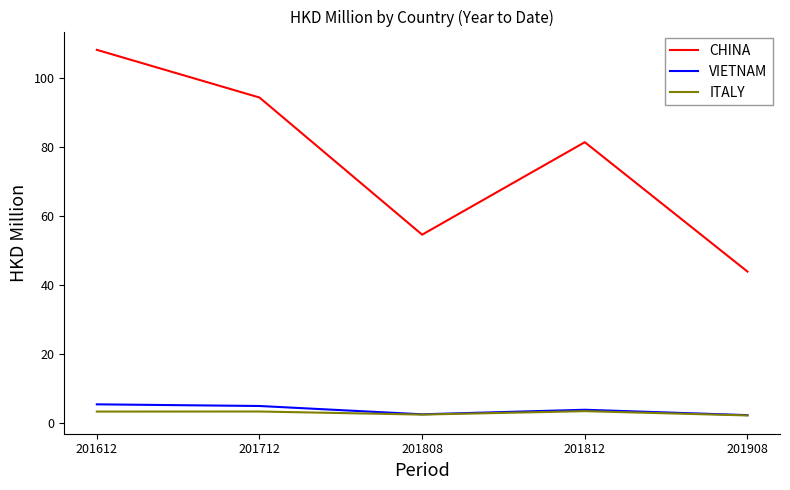

Which series has the widest spread of values?

CHINA